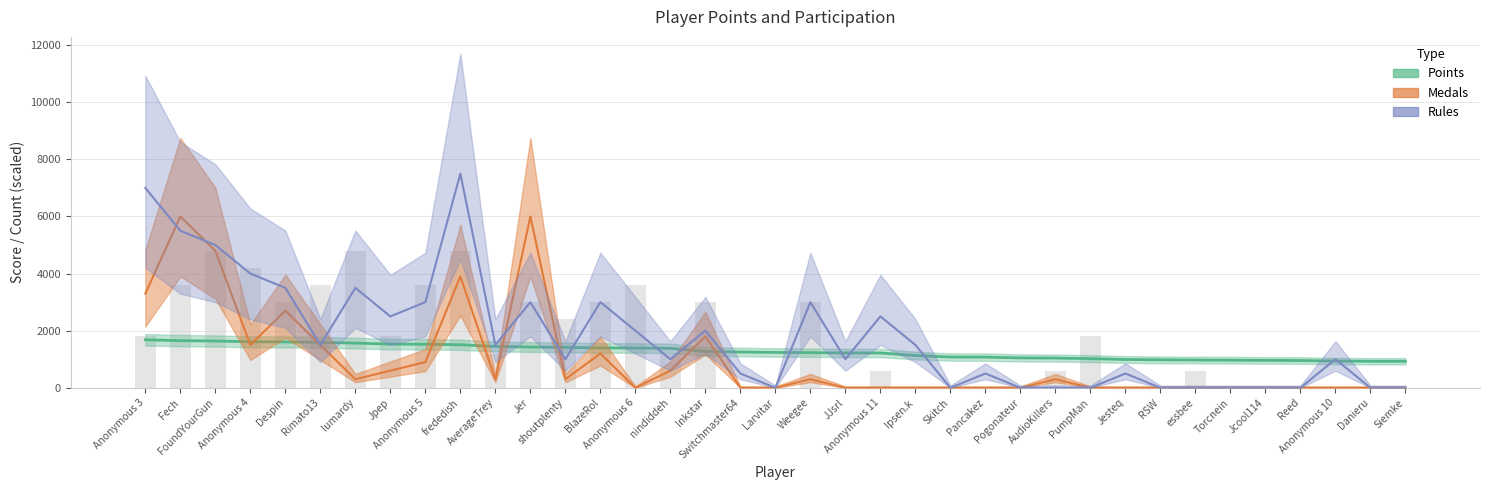

What is the difference between the maximum and minimum values in the Medals series?

6000.0